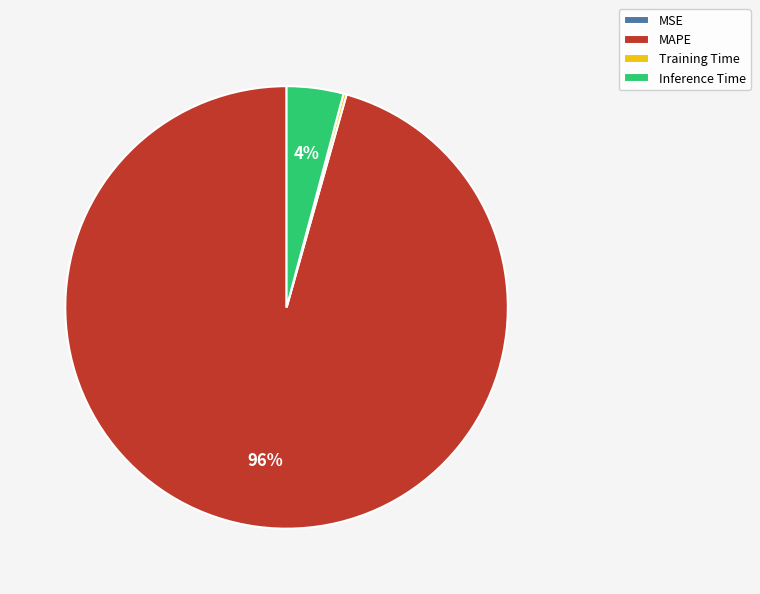

Which slice is the largest?

MAPE